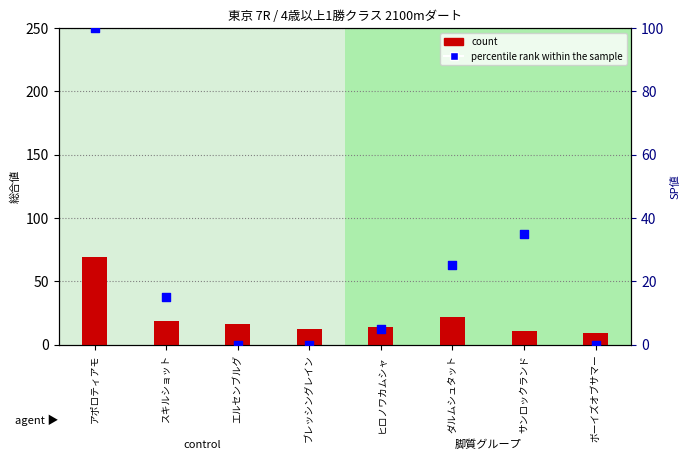

At which category is the sum across all series the highest?

アポロティアモ